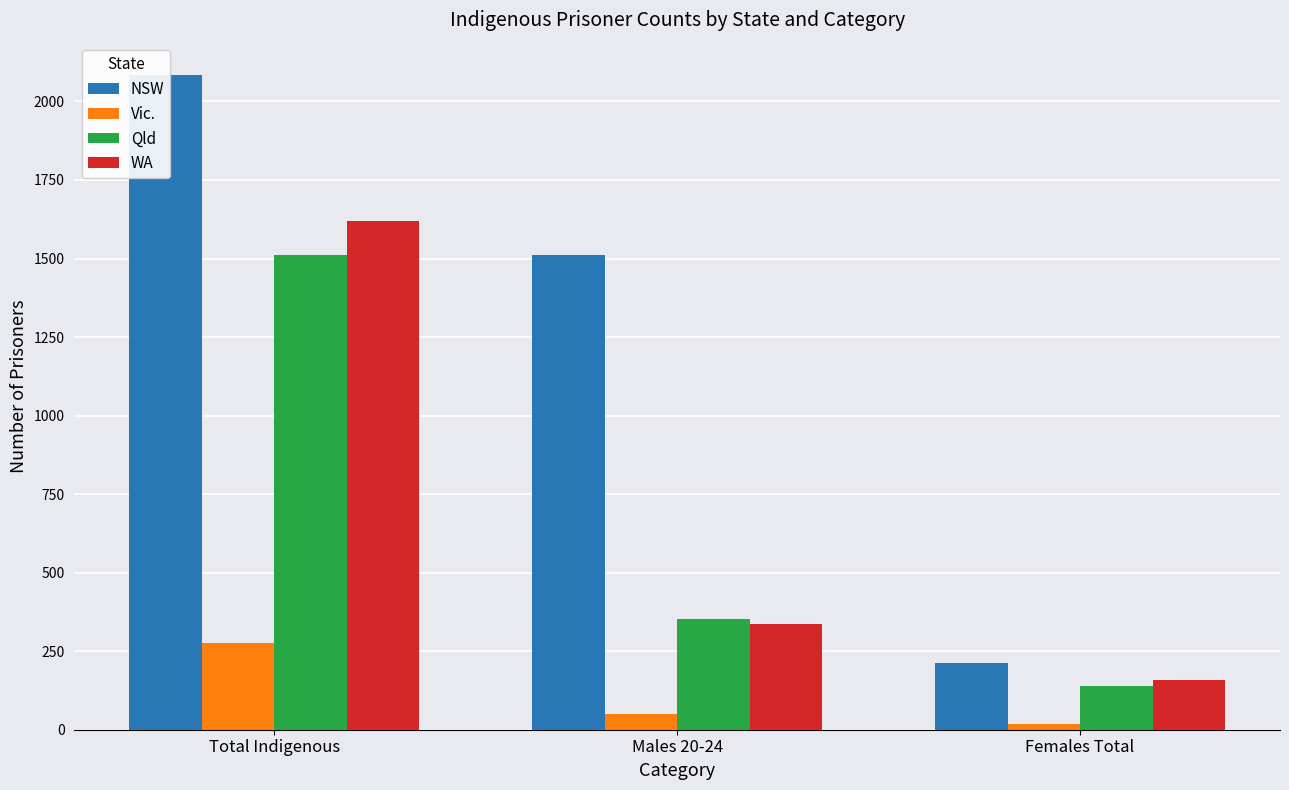

Reading left to right, transcribe all the data shown in this chart.

NSW: Total Indigenous=2083	Males 20-24=1510	Females Total=211
Vic.: Total Indigenous=276	Males 20-24=51	Females Total=18
Qld: Total Indigenous=1510	Males 20-24=353	Females Total=140
WA: Total Indigenous=1618	Males 20-24=336	Females Total=157